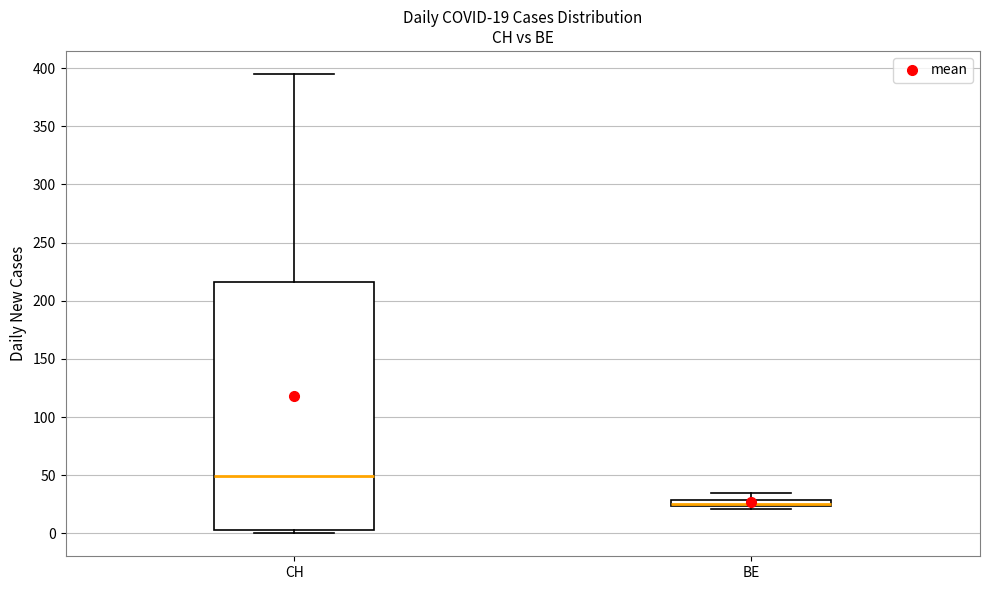

Which box has the lowest median line?

BE